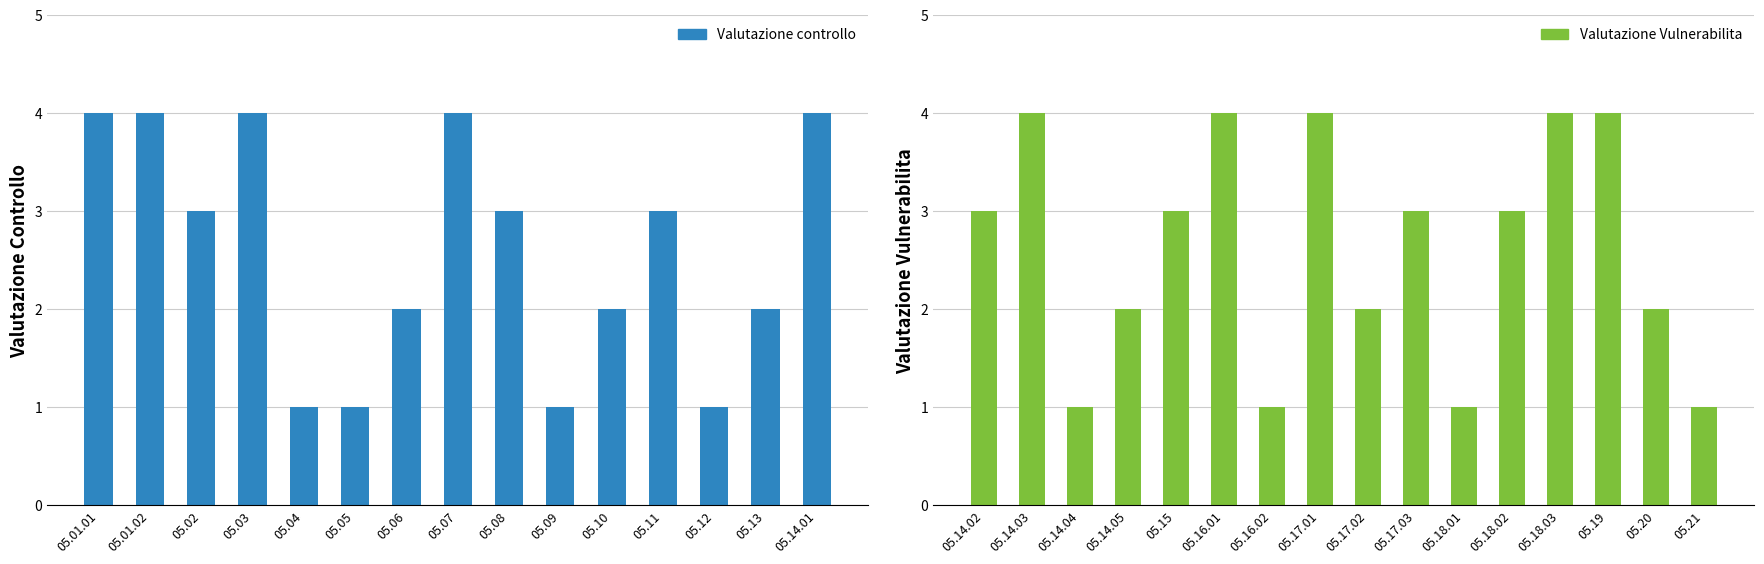

Which has a higher value, 05.16.01 or 05.18.03?

05.16.01